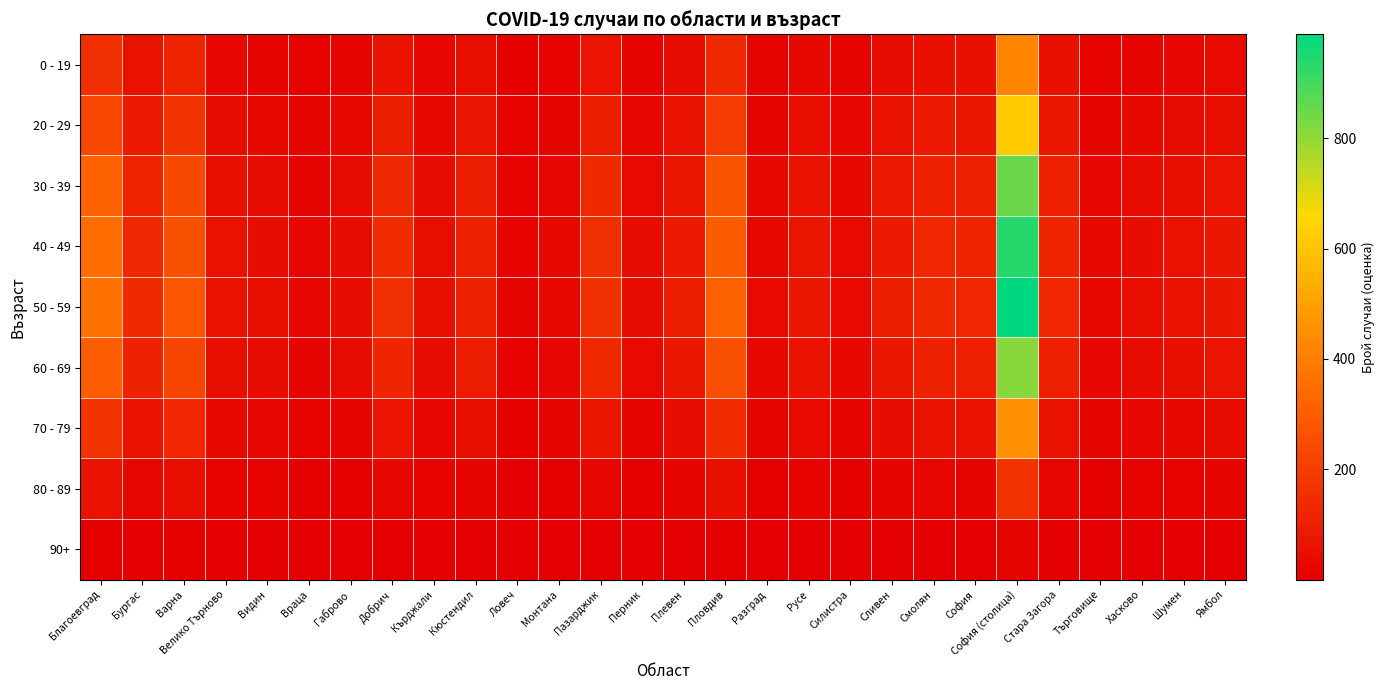

Which label corresponds to the smallest value in the chart?

Ловеч